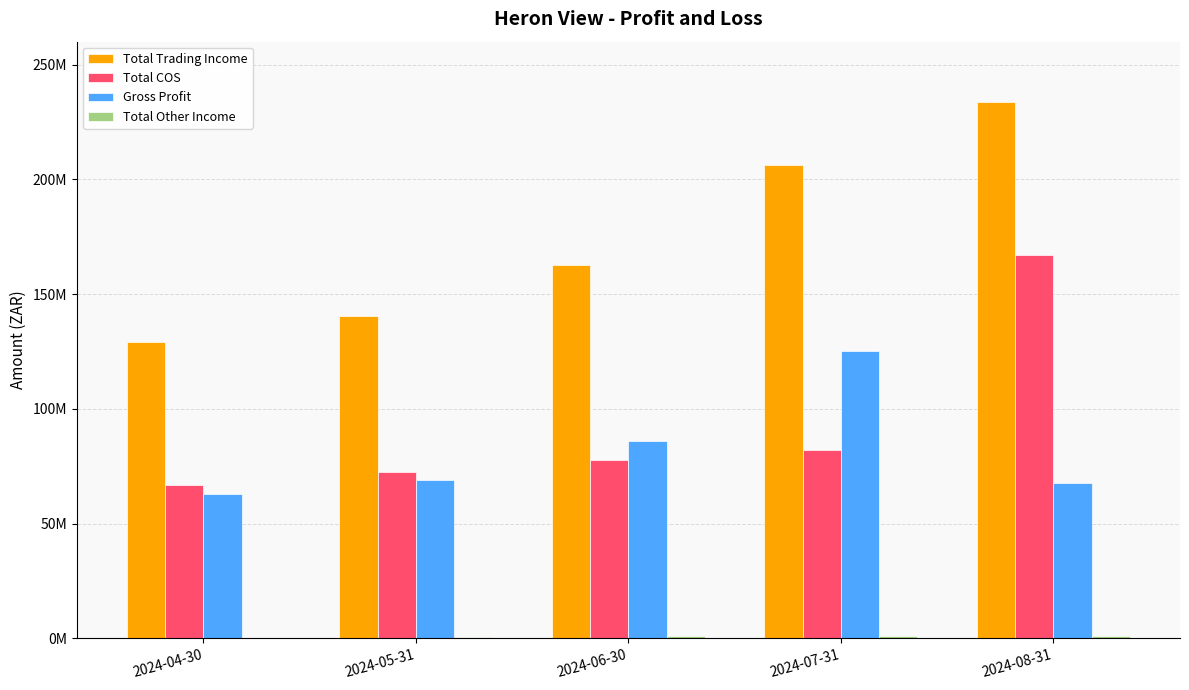

Is the value of Gross Profit at 2024-05-31 greater than the value of Total Trading Income at 2024-07-31?

No